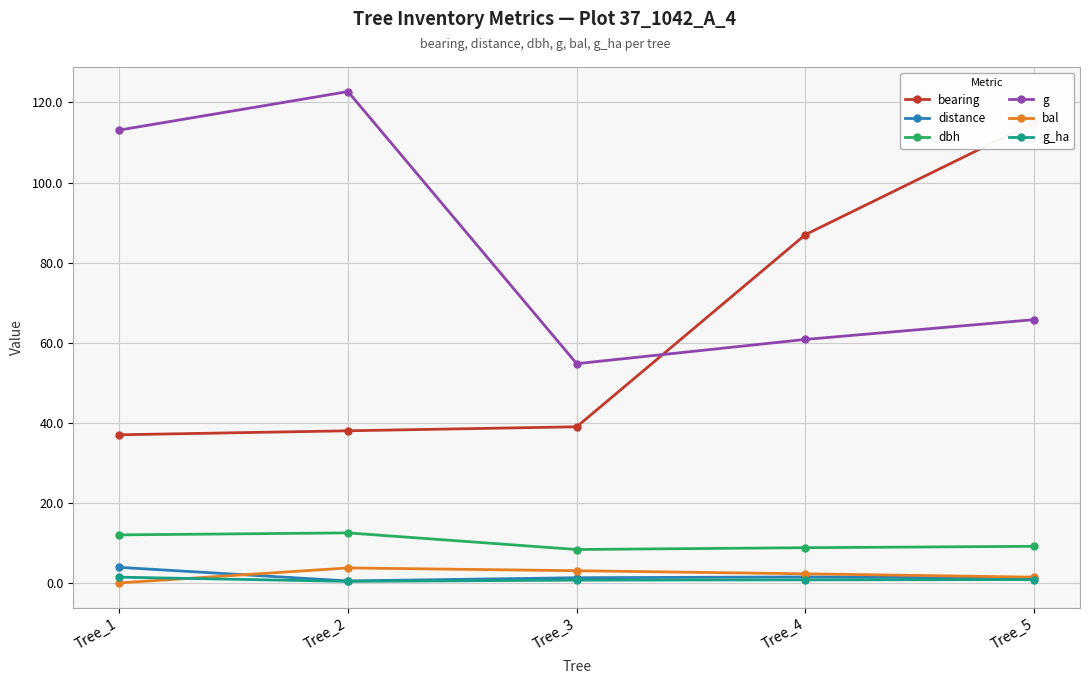

Is the value of dbh at Tree_1 greater than the value of g at Tree_5?

No